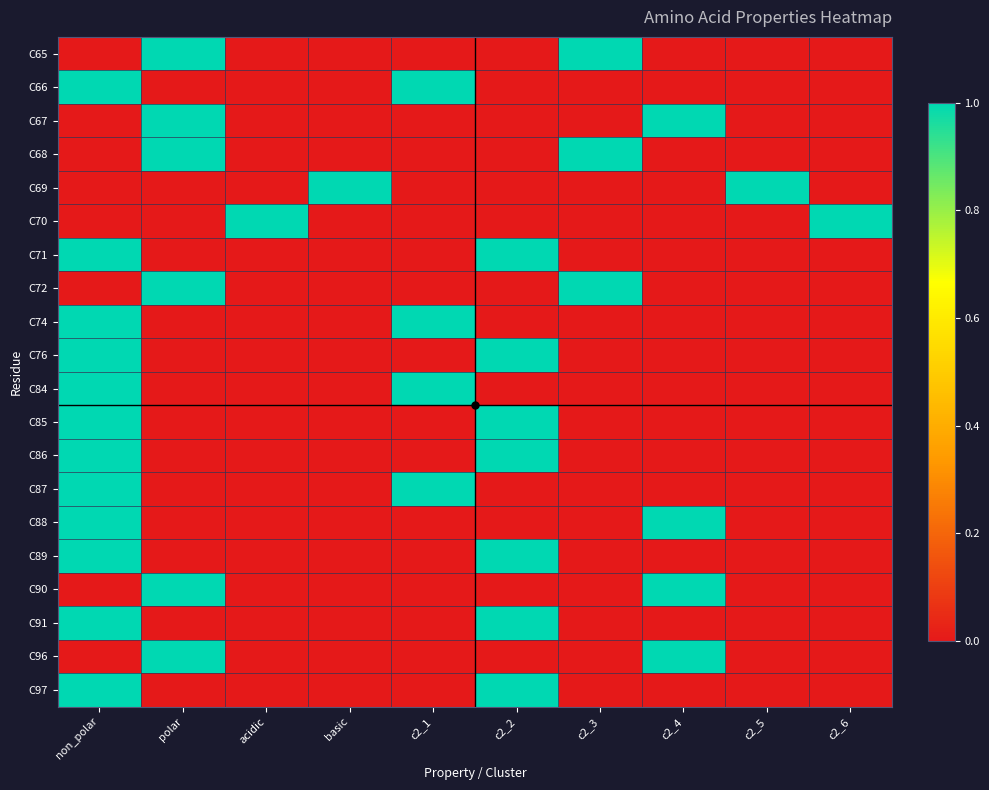

Count the number of categories in the chart.

10